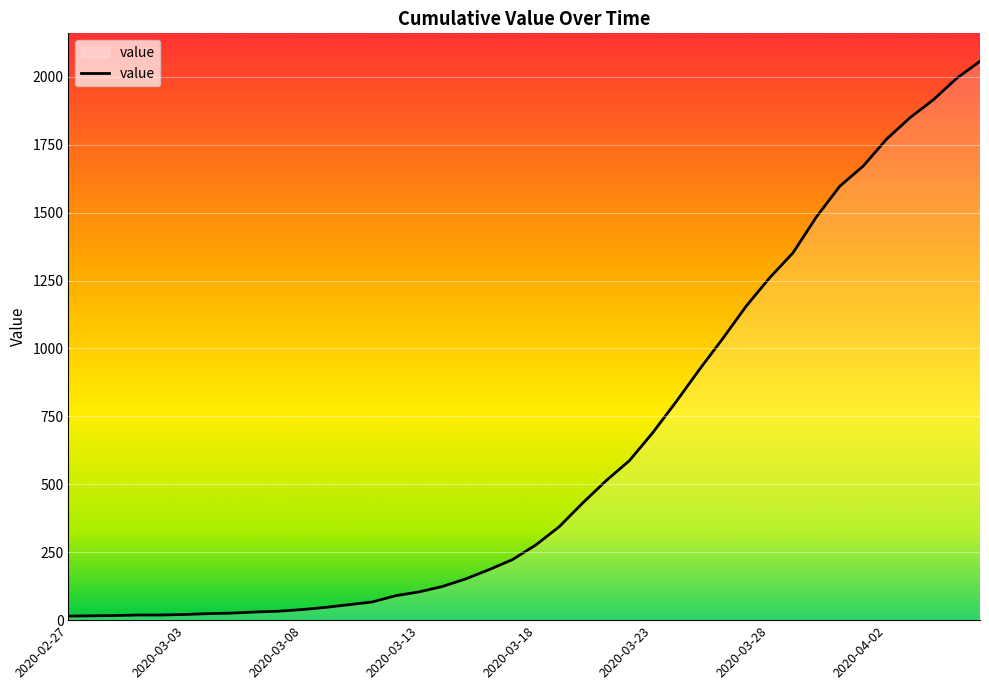

What is the maximum value shown in the chart?

2057